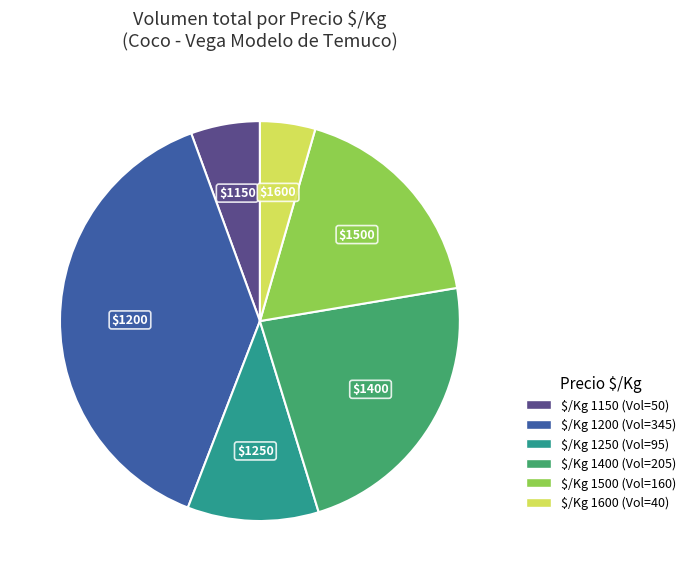

How many segments does this pie chart have?

6